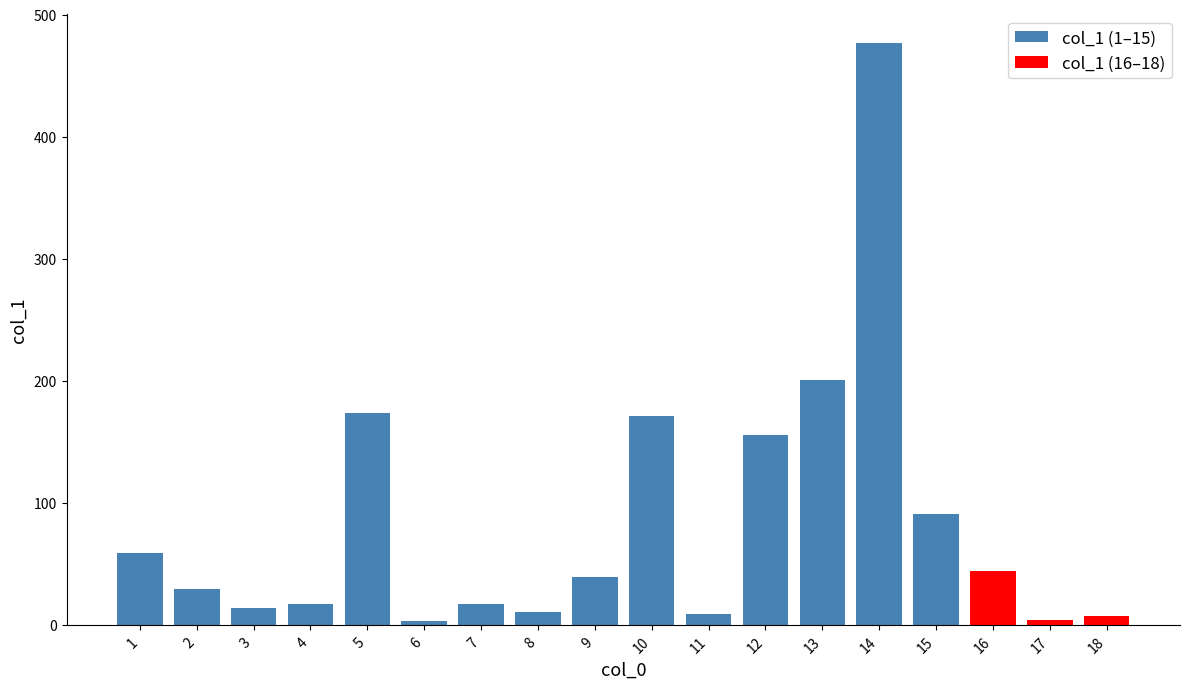

How many values exceed 39?

8